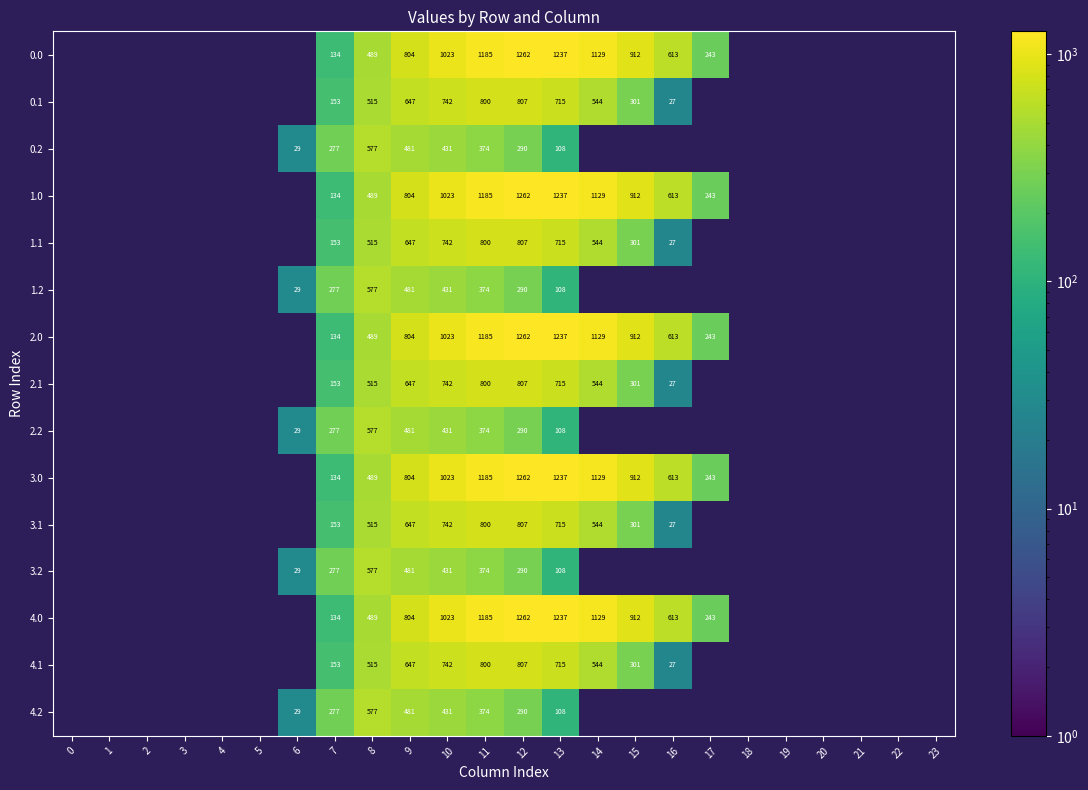

At which category is the sum across all series the highest?

11